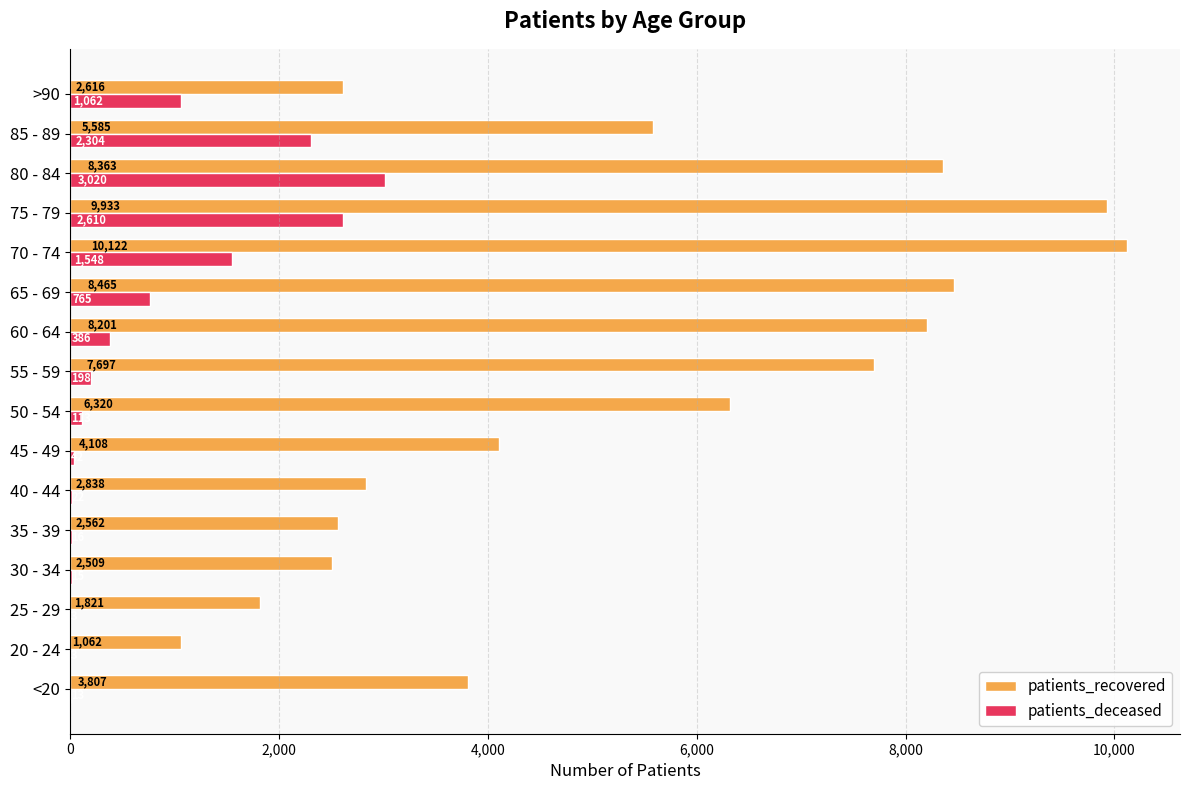

At which category is the sum across all series the highest?

75 - 79